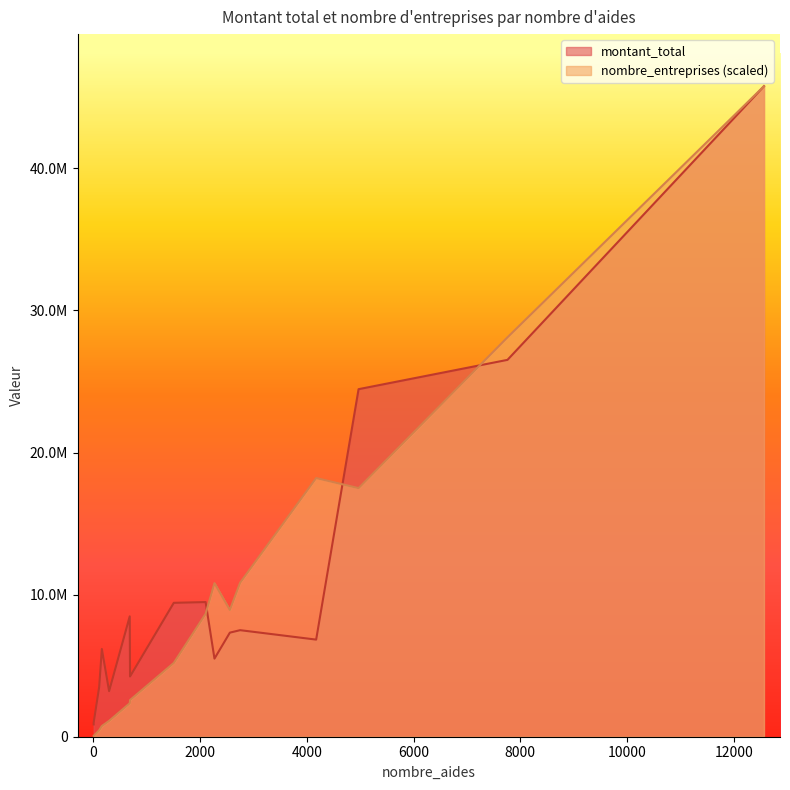

List the series in order of their peak value, lowest first.

nombre_entreprises, montant_total